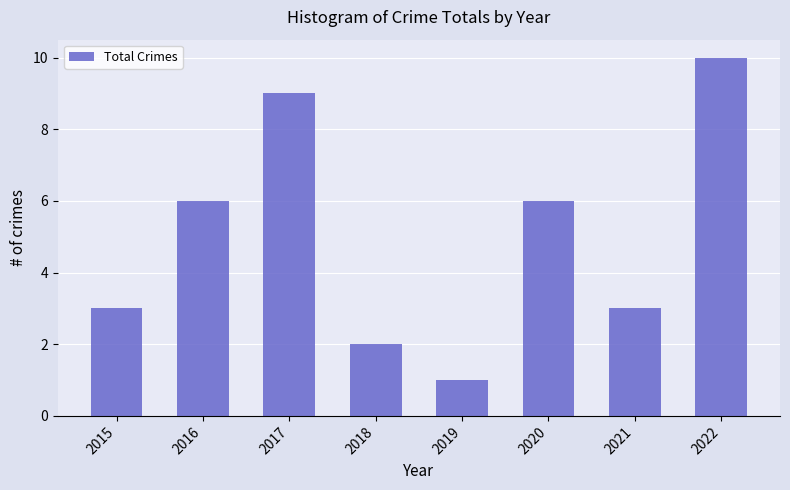

Reading left to right, transcribe all the data shown in this chart.

3	6	9	2	1	6	3	10